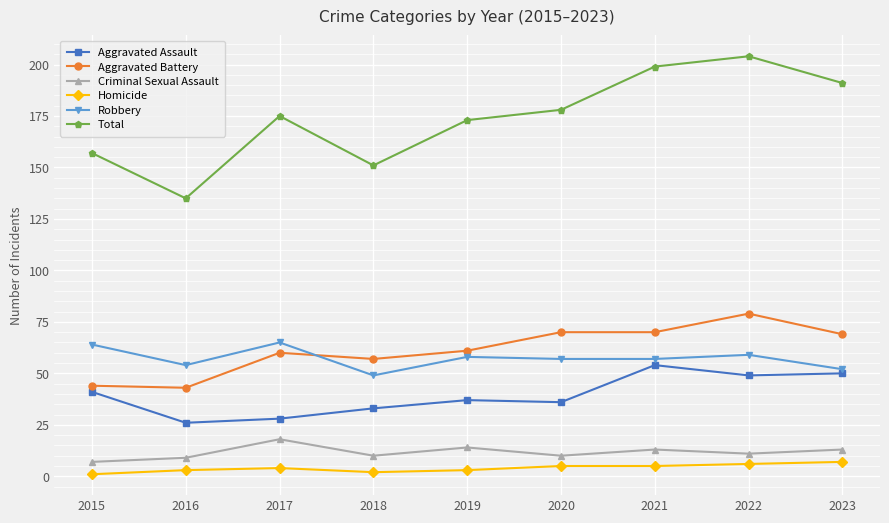

Rank the series by their maximum value, from highest to lowest.

Total, Aggravated Battery, Robbery, Aggravated Assault, Criminal Sexual Assault, Homicide